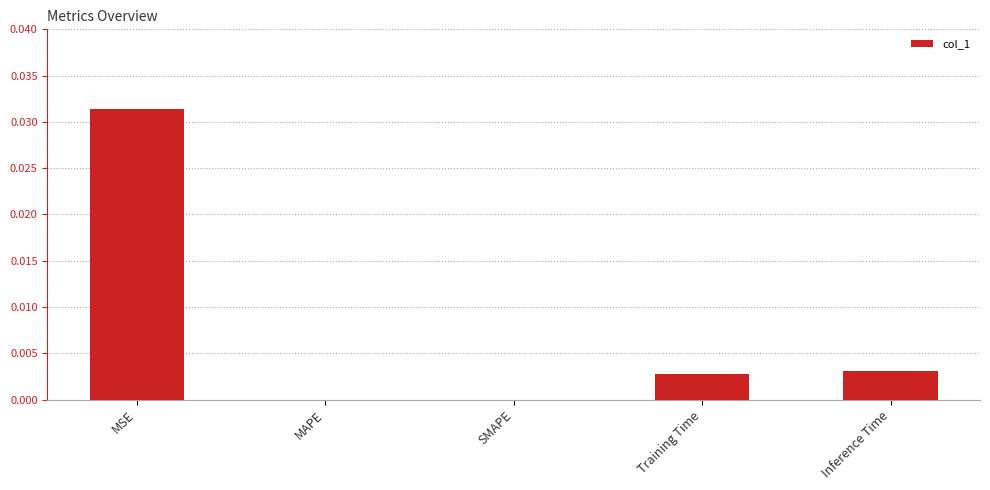

Is it true that the value at MAPE is 0.0?

True